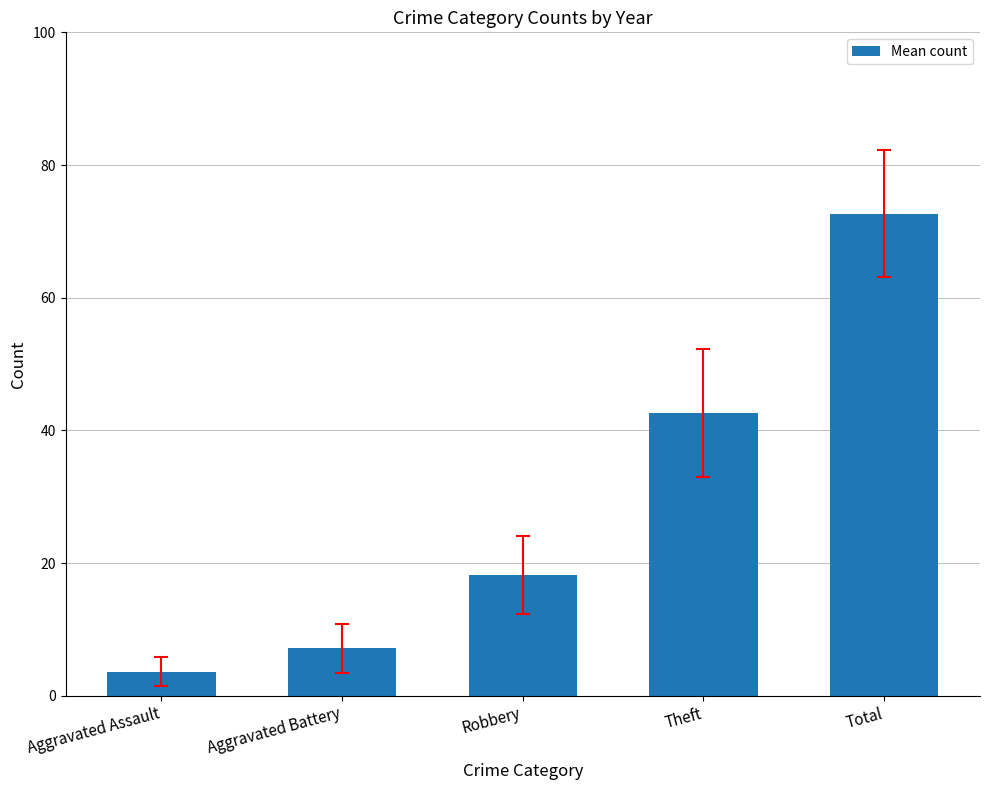

What is the difference between the maximum and minimum values?

69.0